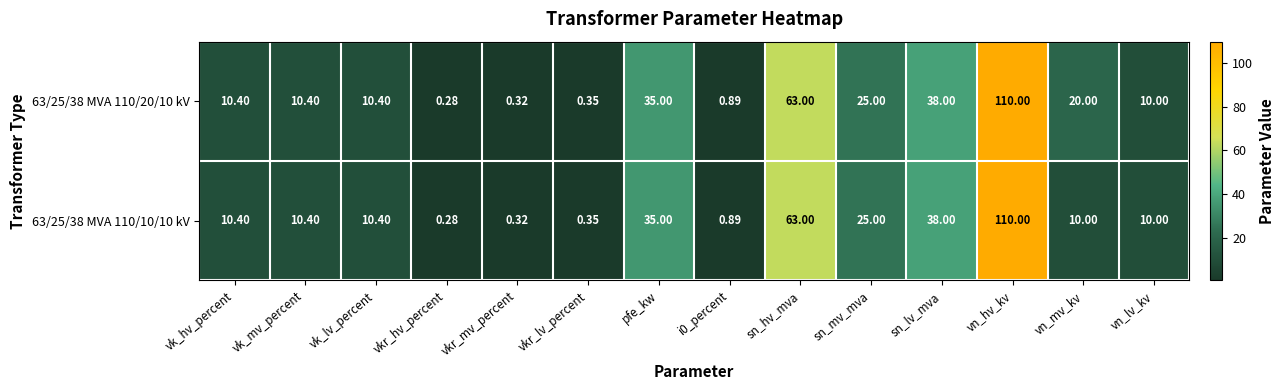

How many series are shown in this chart?

2